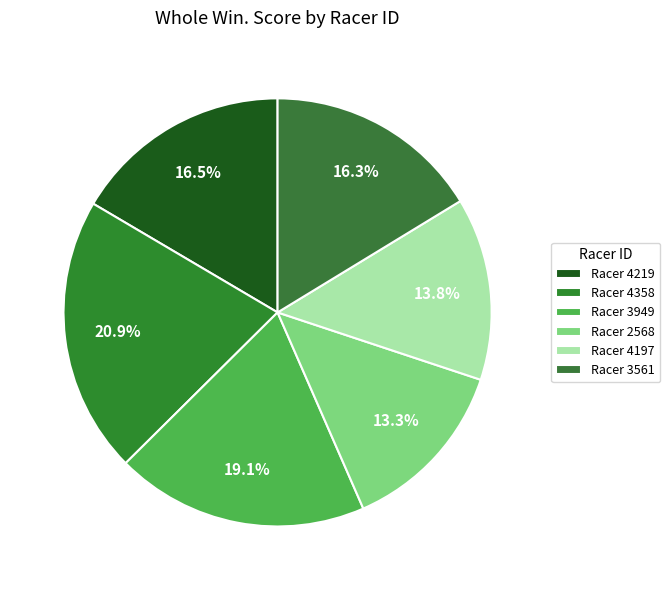

How many slices are in this pie chart?

6